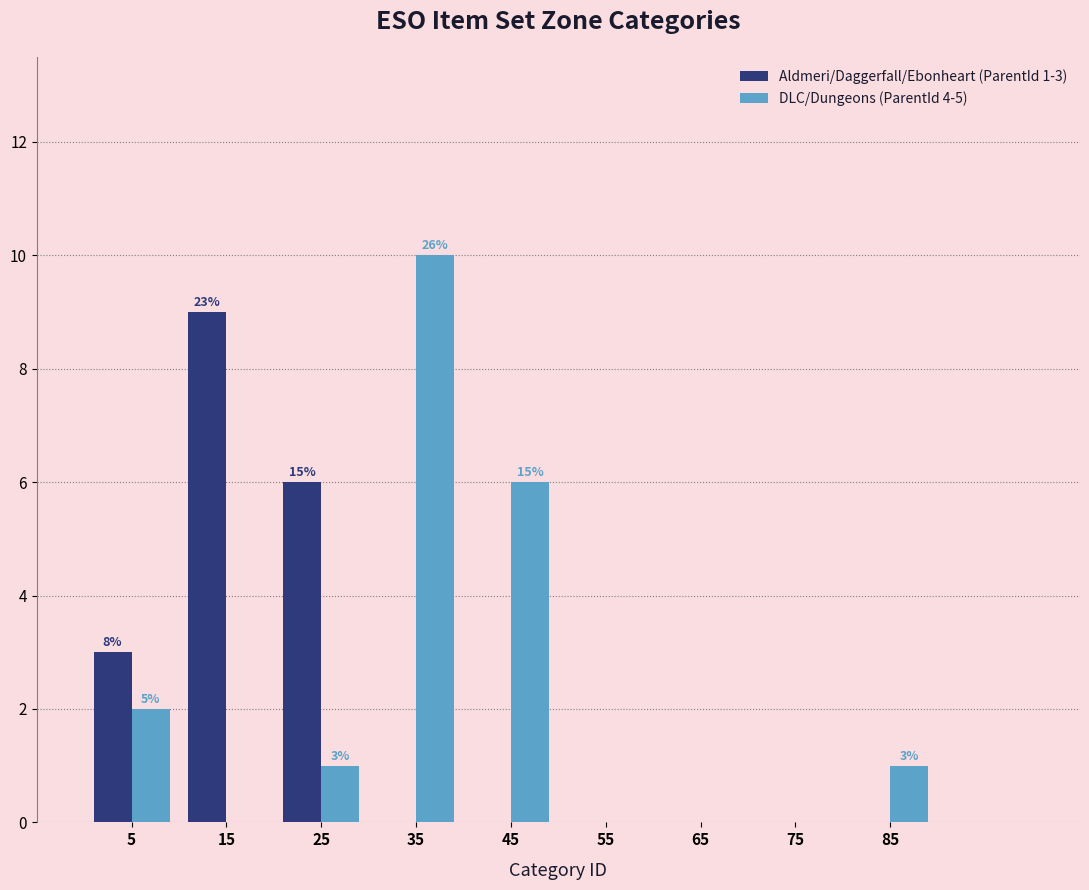

In the DLC/Dungeons (ParentId 4-5) series, which range on the x-axis has the tallest bar?

30 to 40